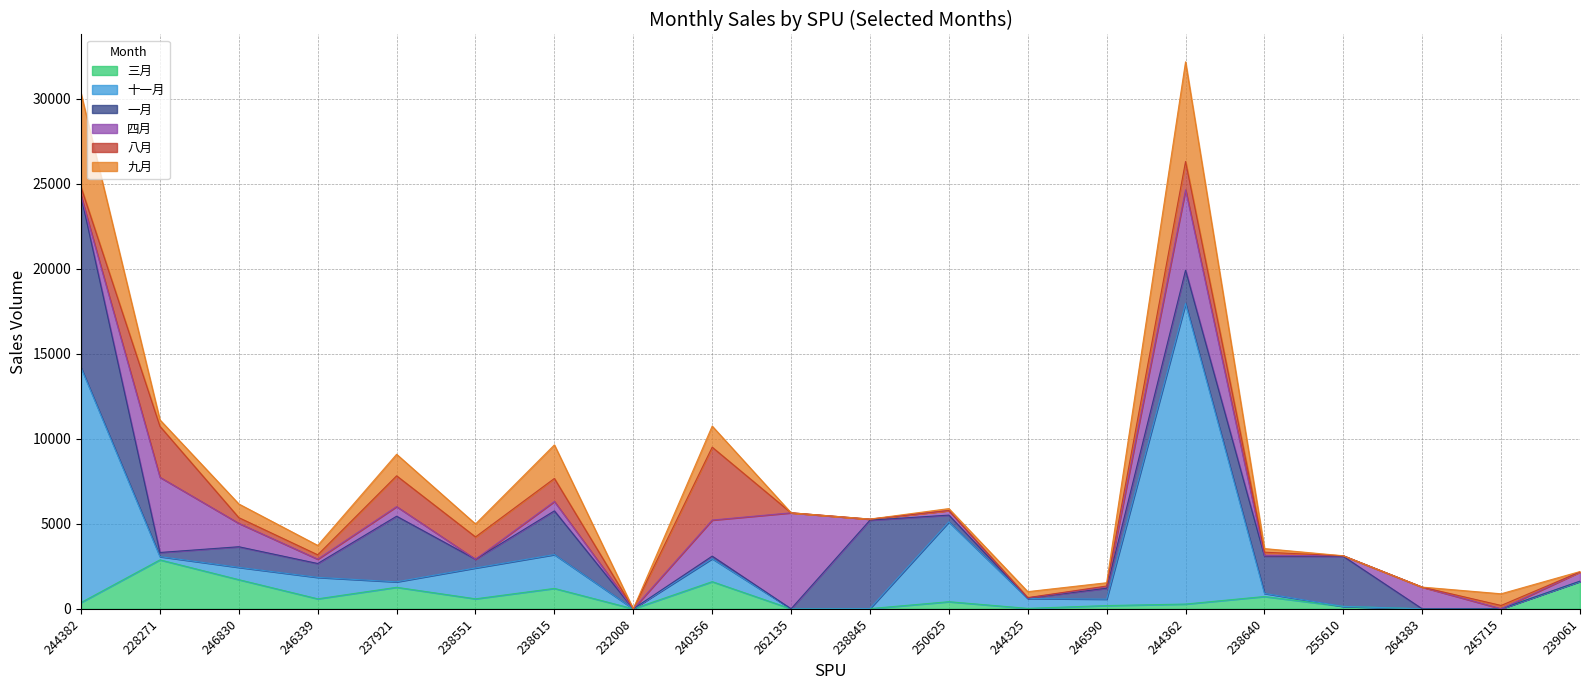

Between which two adjacent categories do 三月 and 一月 first intersect?

244382 and 228271